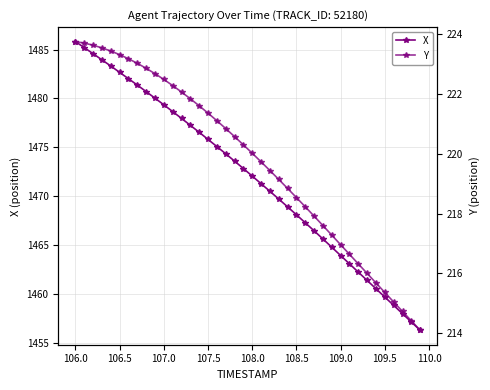

How many values in the X series exceed 1472?

21